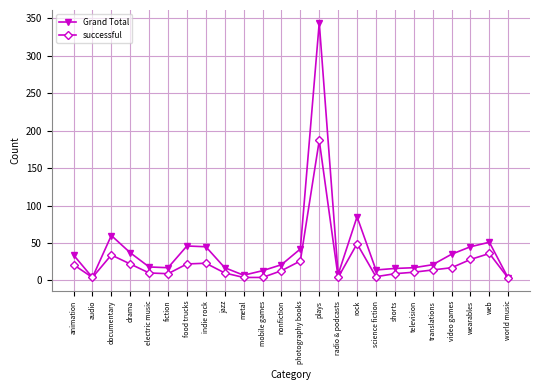

At which label is successful closest to 95?

rock